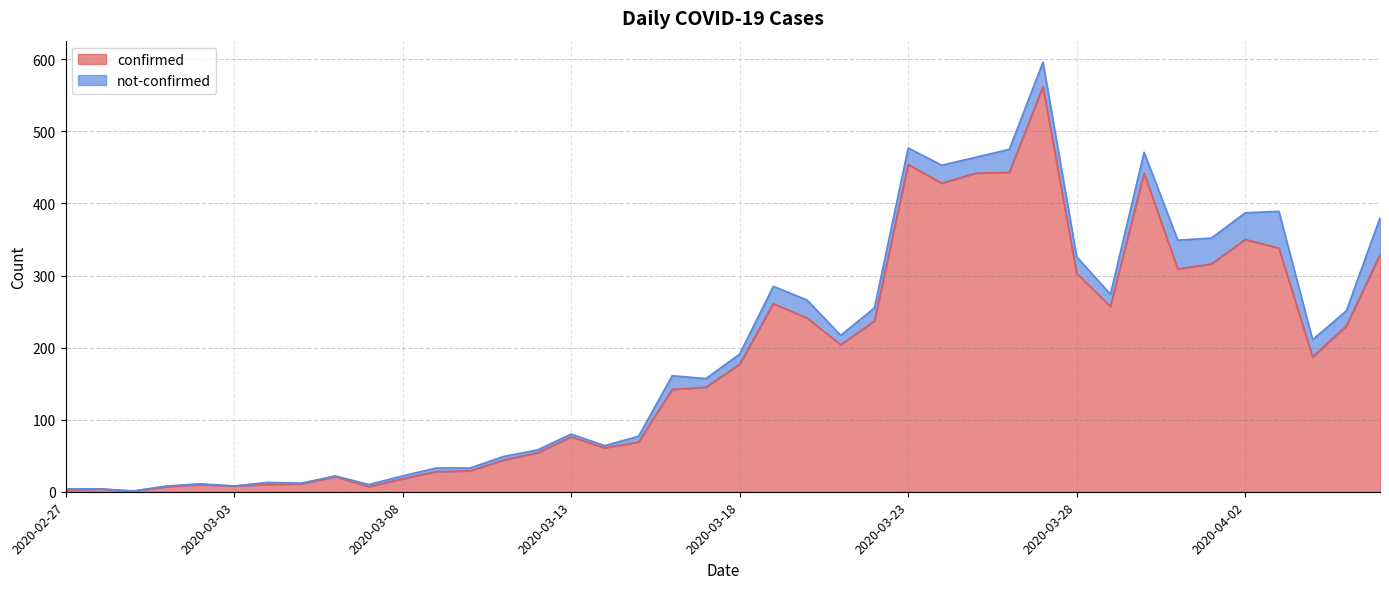

Reading left to right, extract all data points from this chart.

2020-02-27=2	2020-02-28=4	2020-02-29=1	2020-03-01=7	2020-03-02=10	2020-03-03=8	2020-03-04=10	2020-03-05=11	2020-03-06=21	2020-03-07=7	2020-03-08=18	2020-03-09=28	2020-03-10=29	2020-03-11=44	2020-03-12=54	2020-03-13=76	2020-03-14=61	2020-03-15=69	2020-03-16=142	2020-03-17=145	2020-03-18=177	2020-03-19=261	2020-03-20=241	2020-03-21=204	2020-03-22=237	2020-03-23=454	2020-03-24=428	2020-03-25=442	2020-03-26=443	2020-03-27=562	2020-03-28=303	2020-03-29=257	2020-03-30=442	2020-03-31=309	2020-04-01=316	2020-04-02=350	2020-04-03=338	2020-04-04=187	2020-04-05=230	2020-04-06=329